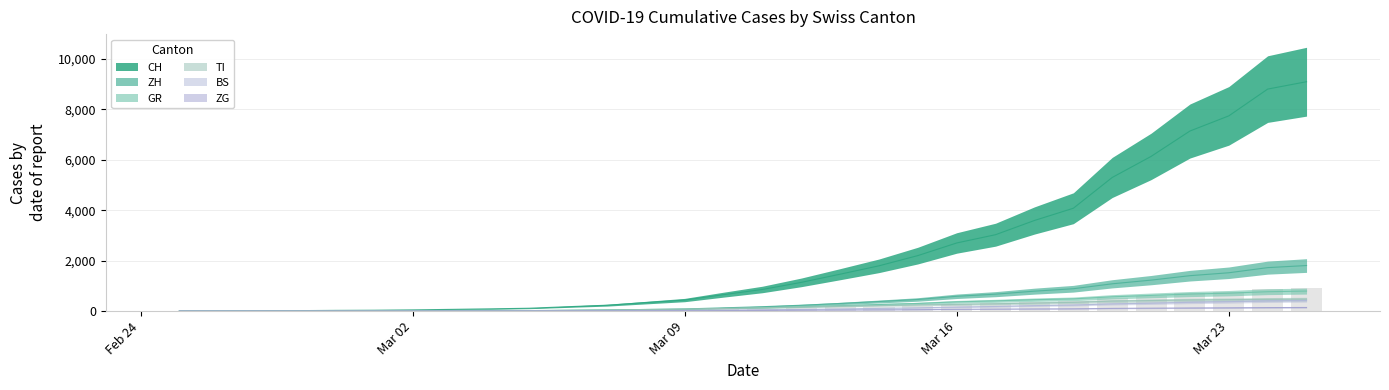

List the labels in order of ZG value, largest first.

2020-03-25, 2020-03-24, 2020-03-23, 2020-03-22, 2020-03-21, 2020-03-20, 2020-03-19, 2020-03-18, 2020-03-17, 2020-03-16, 2020-03-15, 2020-03-14, 2020-03-13, 2020-03-12, 2020-03-11, 2020-03-10, 2020-03-09, 2020-03-08, 2020-03-07, 2020-03-06, 2020-03-05, 2020-03-04, 2020-03-03, 2020-02-25, 2020-02-26, 2020-02-27, 2020-02-28, 2020-02-29, 2020-03-01, 2020-03-02